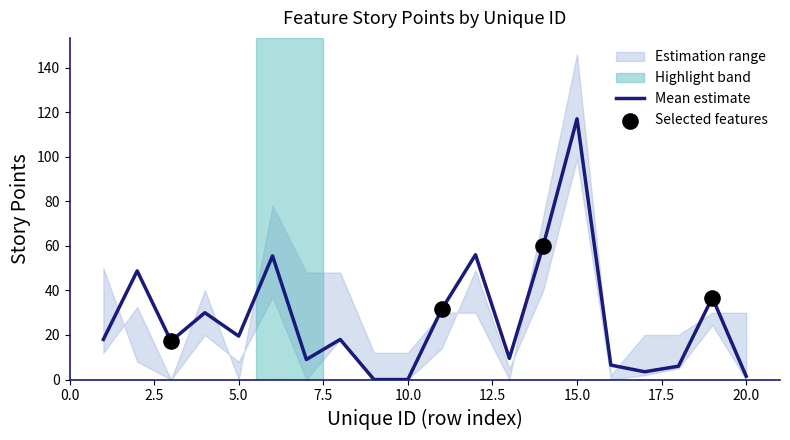

At which label does Mean estimate reach its peak?

15.0